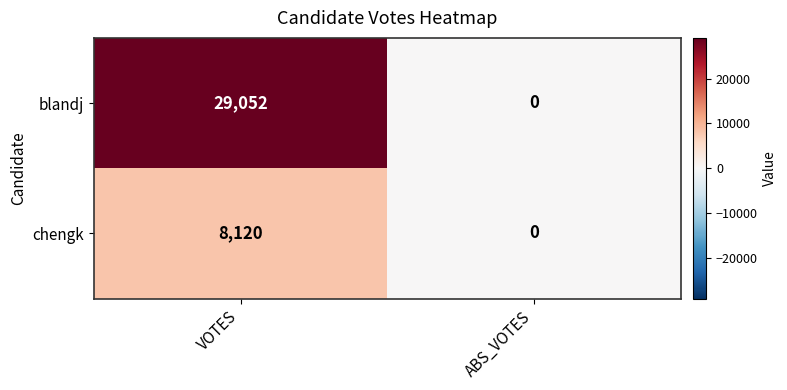

Is it true that chengk equals 2743 at ABS_VOTES?

False